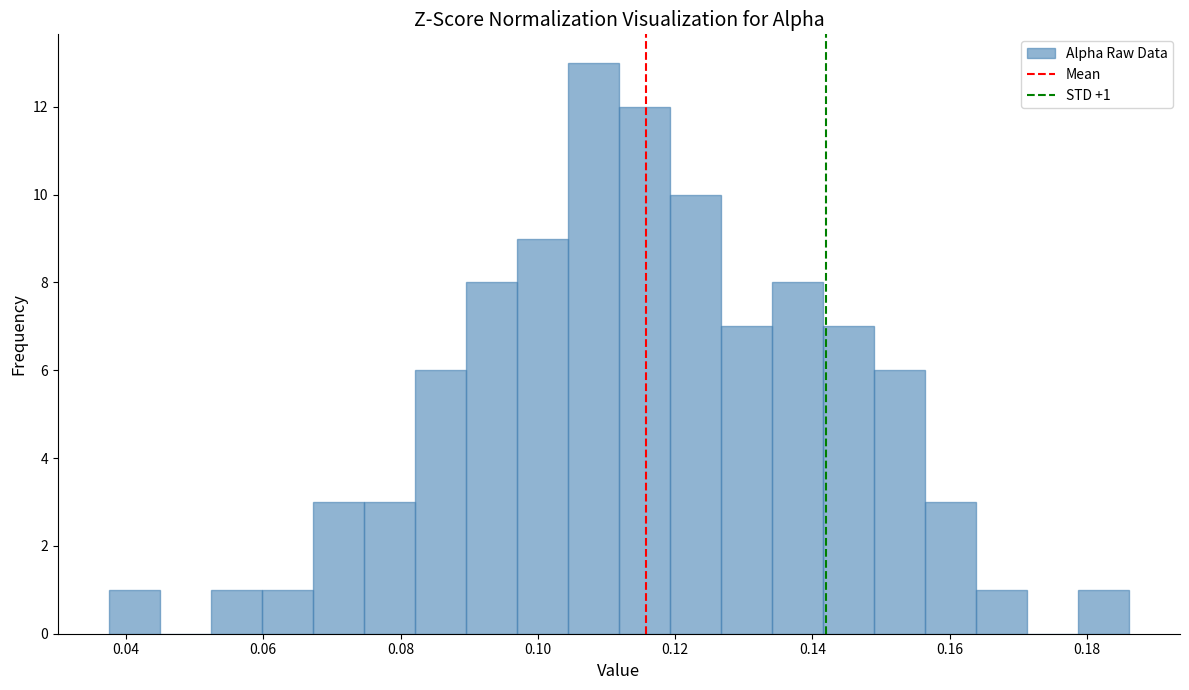

Around what value on the x-axis is the tallest bar? Give the approximate position of its centre, as read against the axis.

0.108